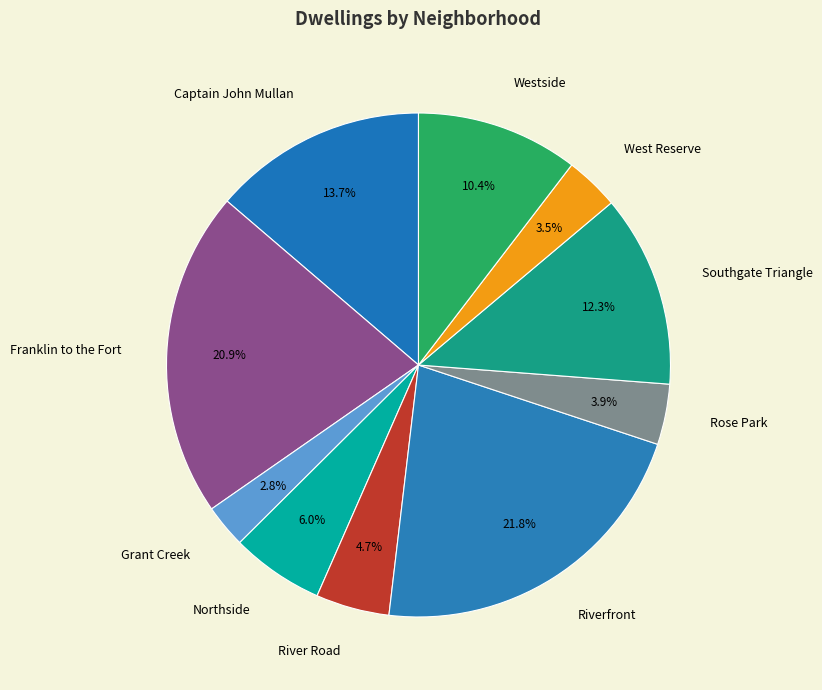

How much of the chart is everything except Rose Park?

96.1%